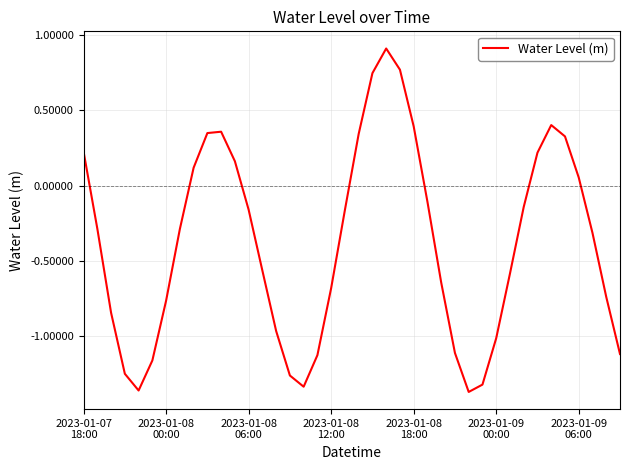

How many interior local peaks (higher than both neighbors) does the data have?

3